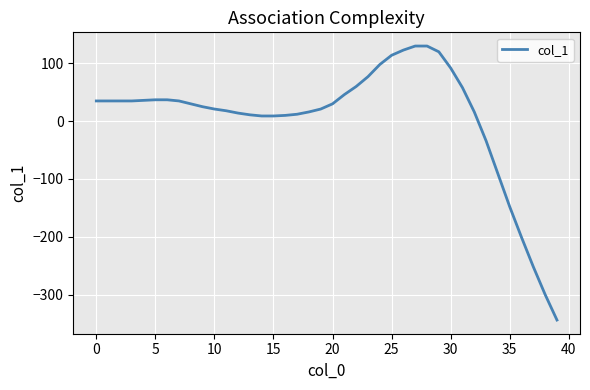

What is the minimum value shown in the chart?

-344